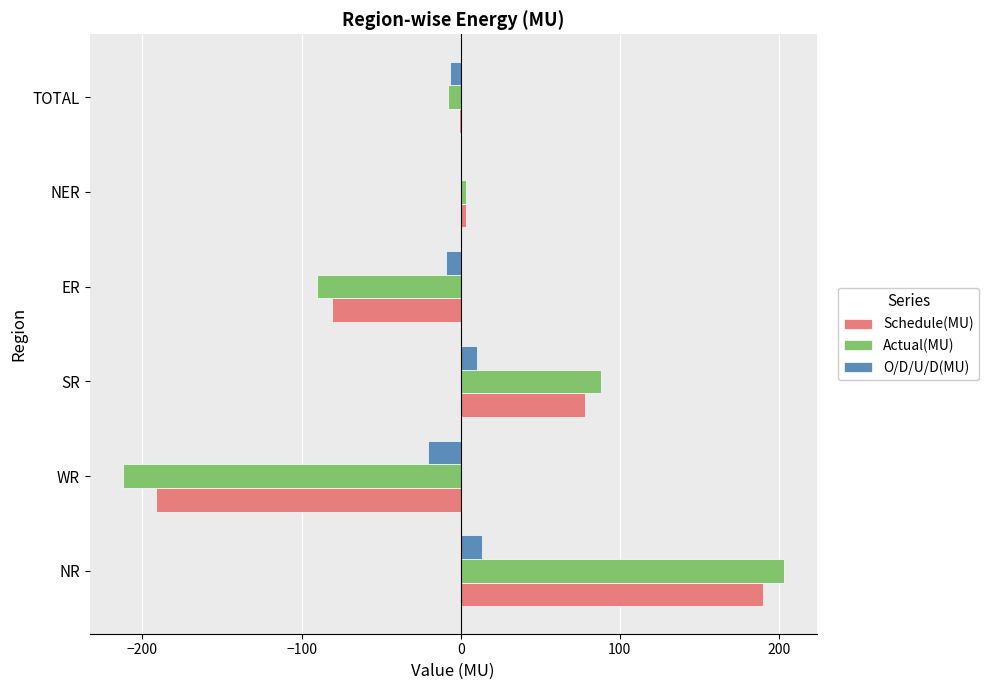

Is it true that Schedule(MU) equals 190.0 at NR?

True